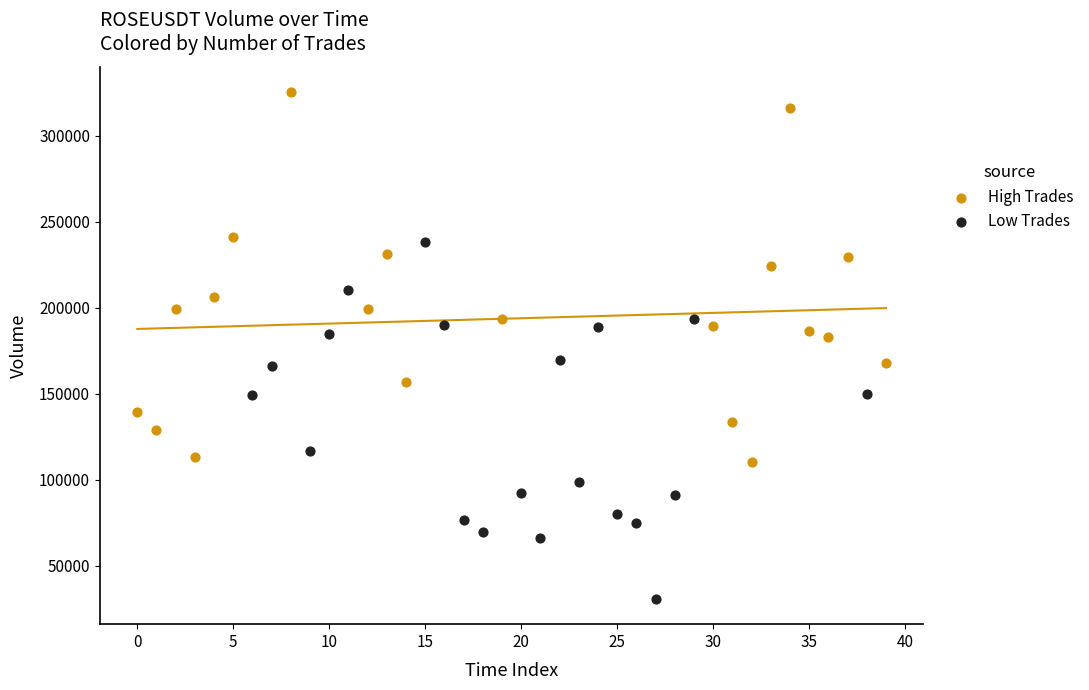

Which series contains the highest Y value?

High Trades